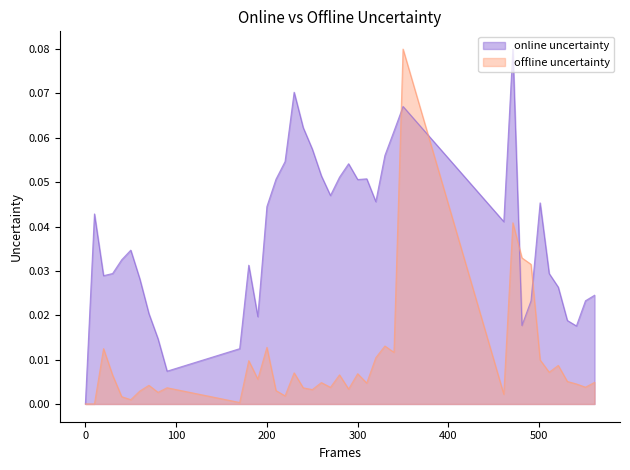

Rank the series by their average value, from lowest to highest.

offline uncertainty, online uncertainty